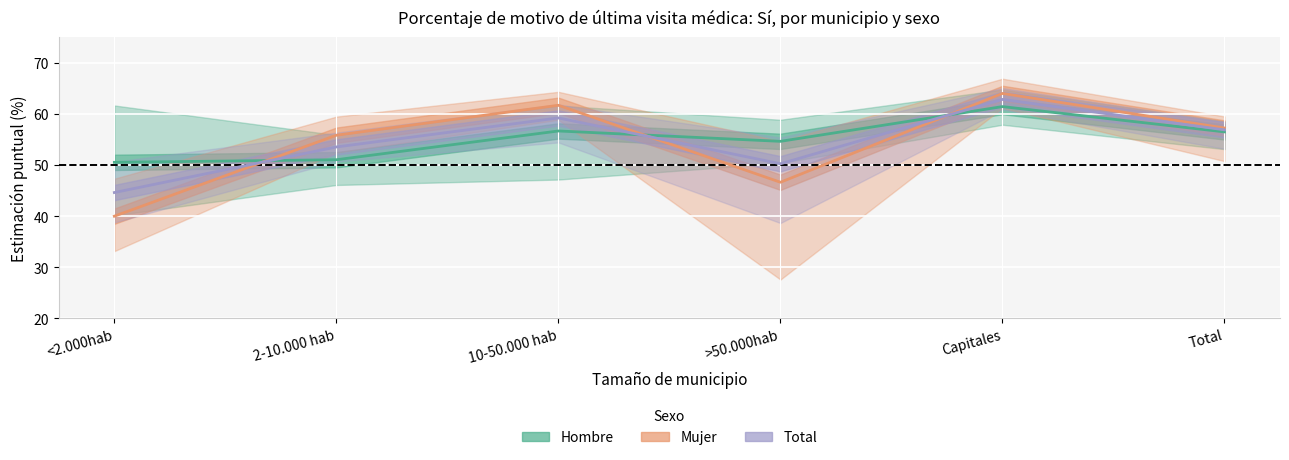

What are all the series names shown in the legend?

Hombre, Mujer, Total